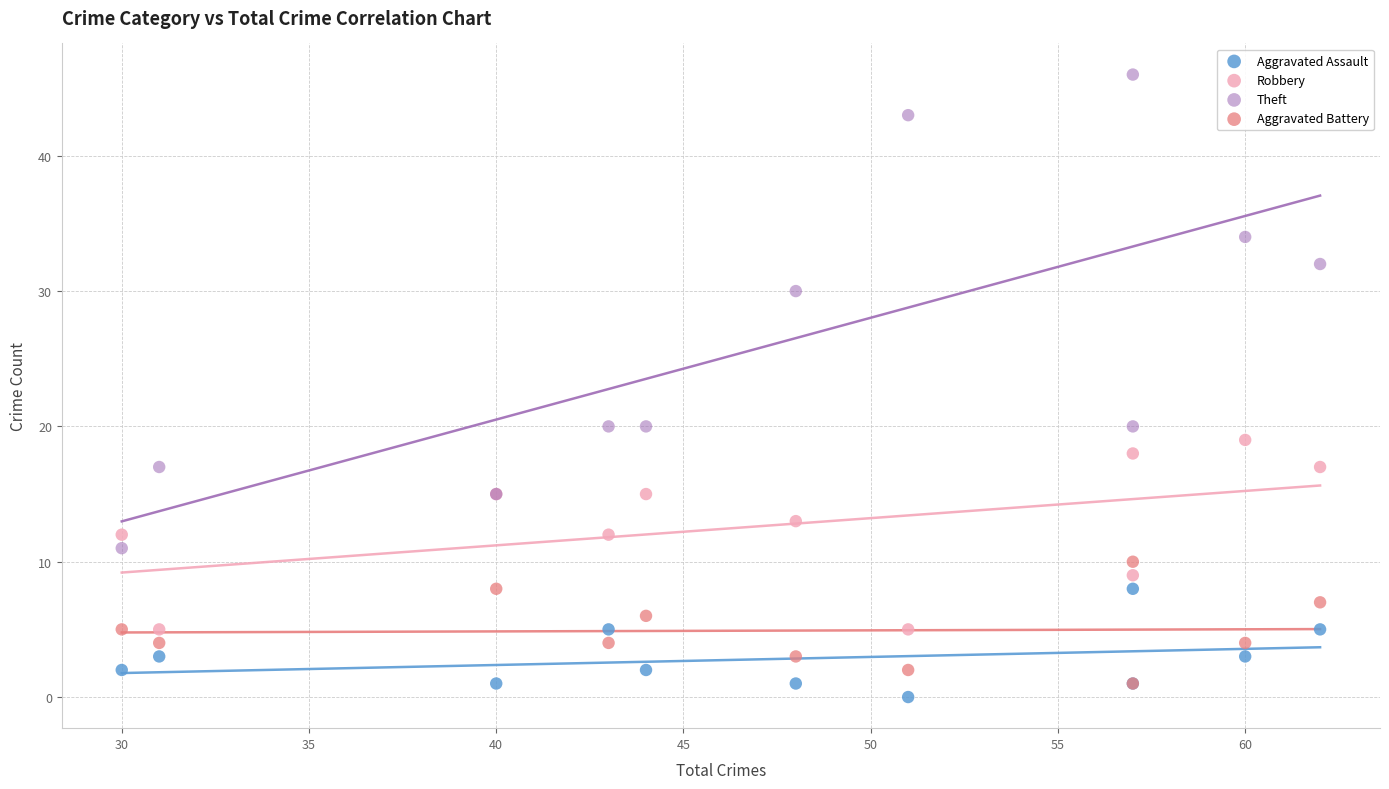

What are all the series names shown in the legend?

Aggravated Assault, Robbery, Theft, Aggravated Battery